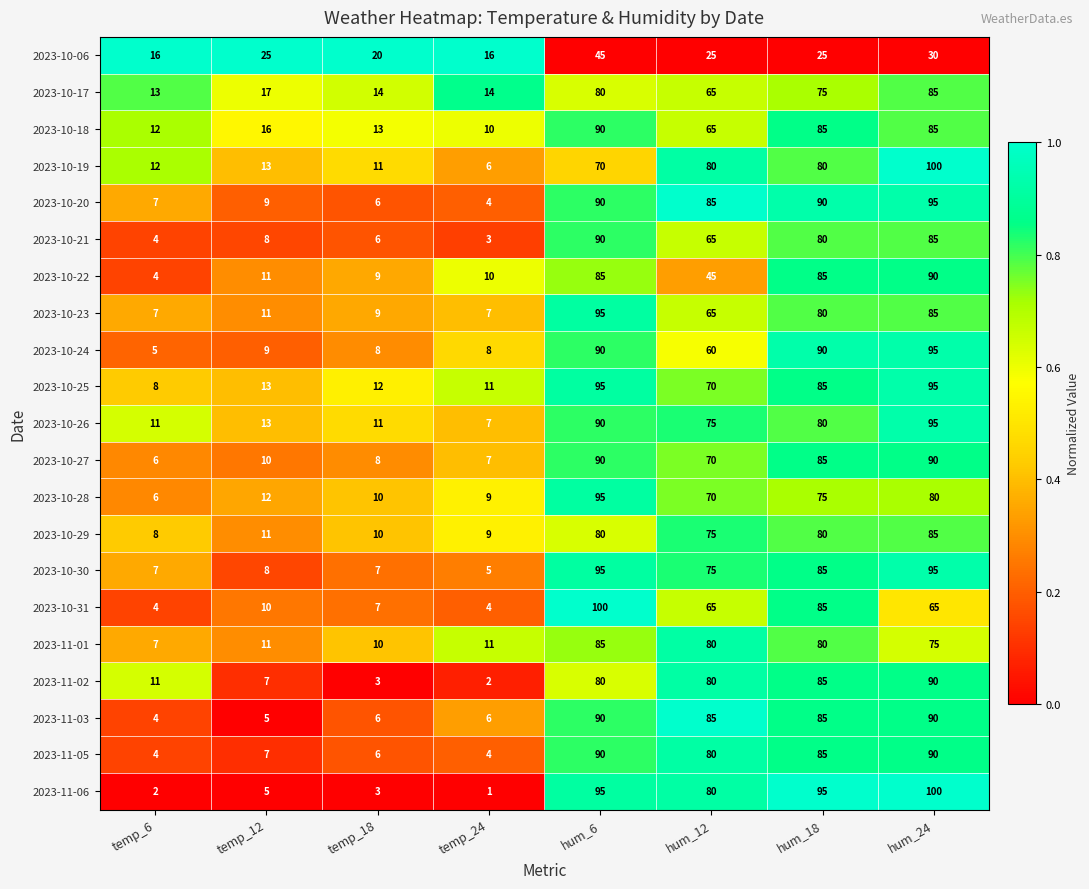

Between temp_24 and hum_18, which series saw the biggest shift?

2023-11-06